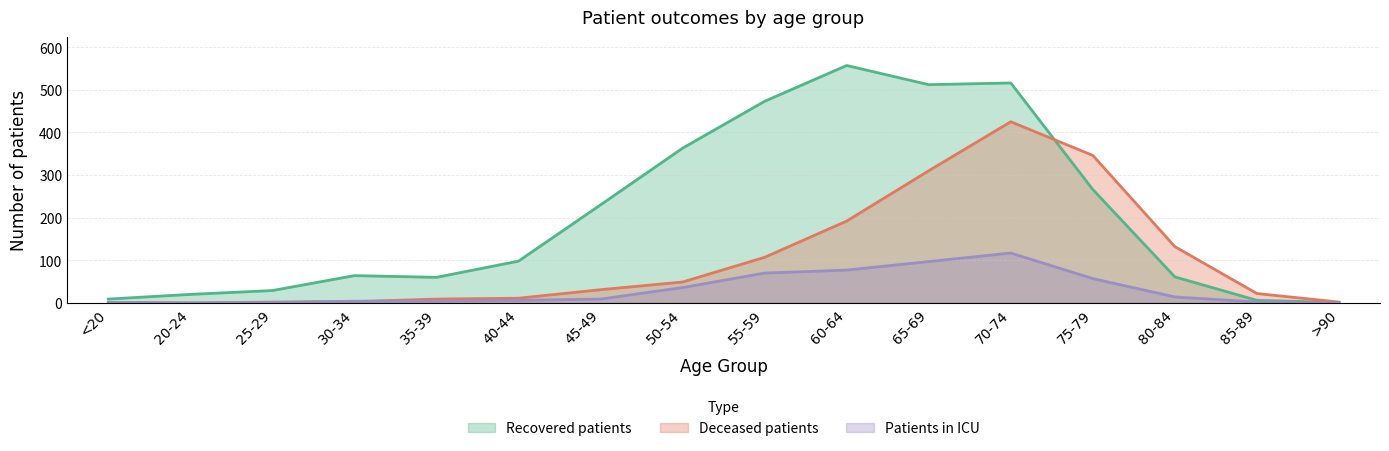

Which category has the lowest value across all series?

20-24